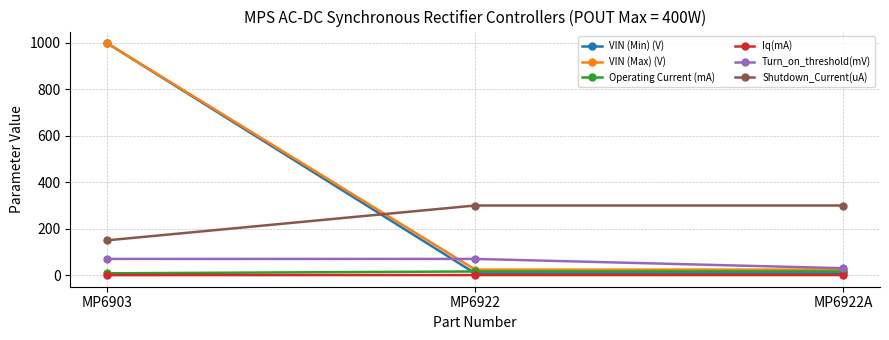

What is the greatest value displayed?

999.0